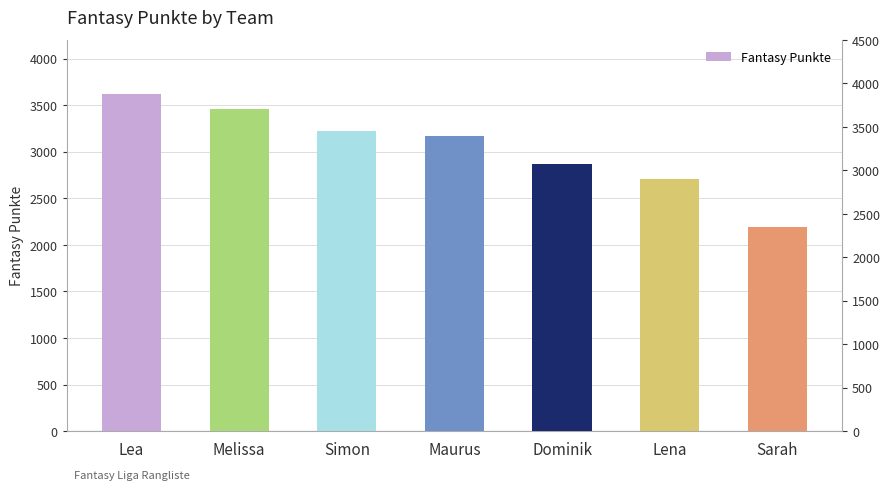

What is the average value?

3032